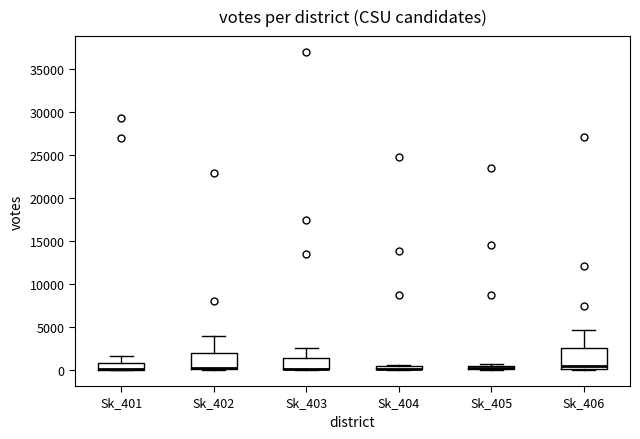

Where is the upper edge of the box for Sk_402 on the y-axis? The values are not printed on the chart, so give them approximately, as read against the axis.

2000